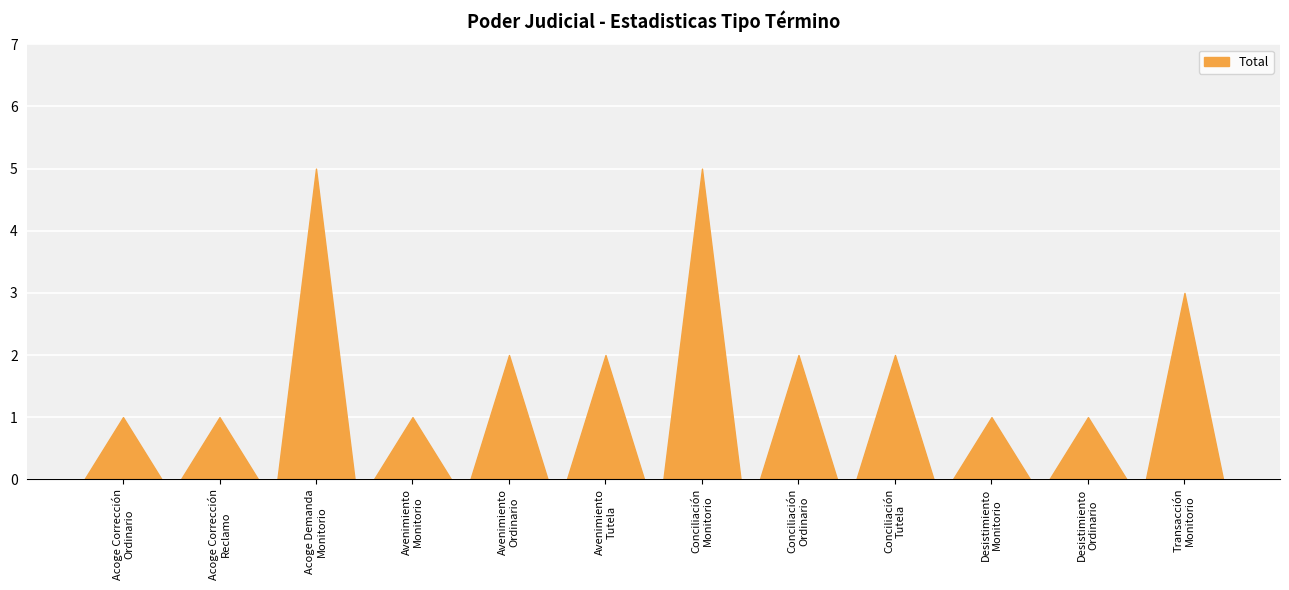

How many data points are less than 2?

5